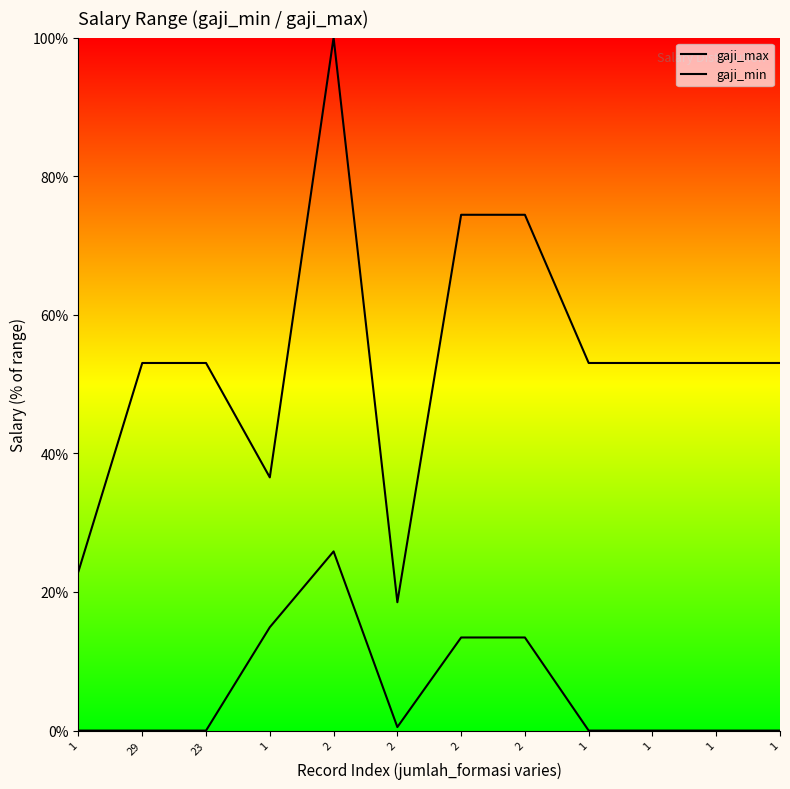

What is the difference between the second highest and minimum values in the gaji_min series?

14.9